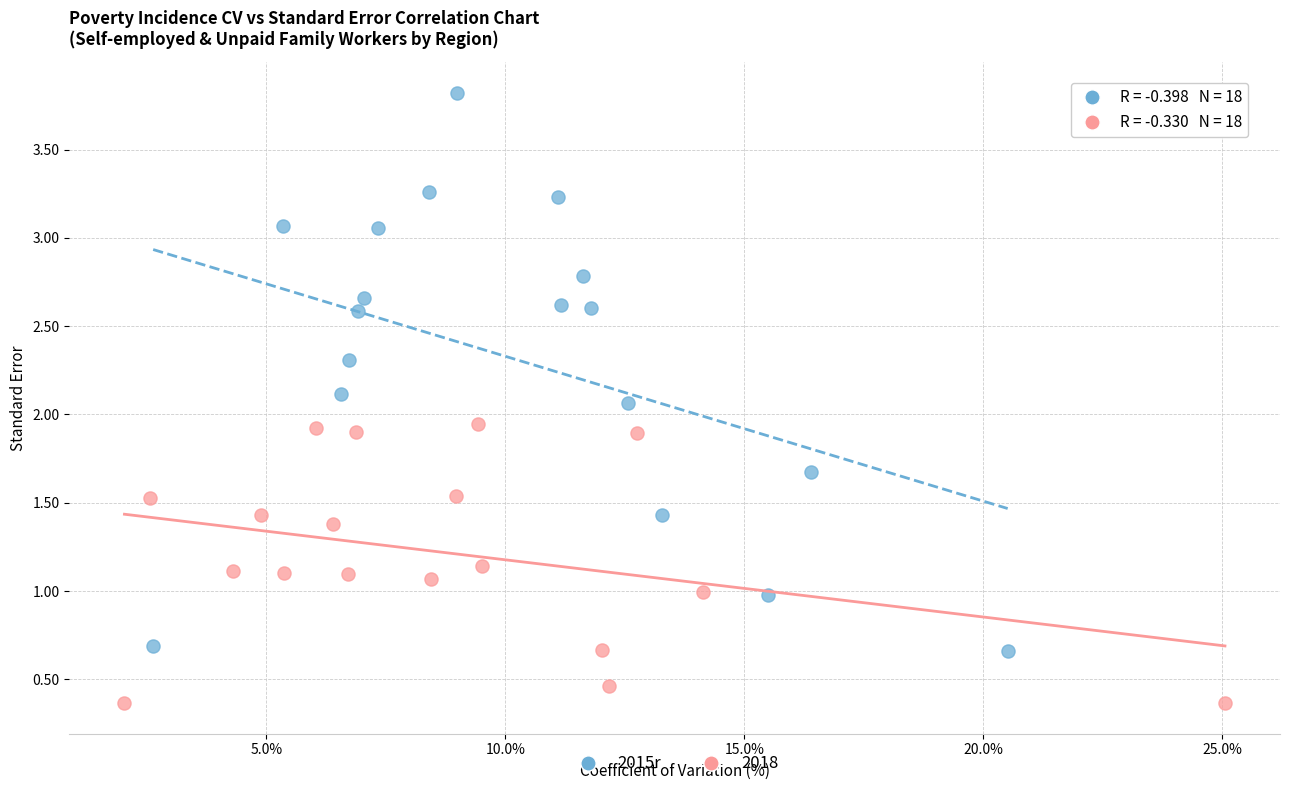

Which series contains the lowest Y value?

2018